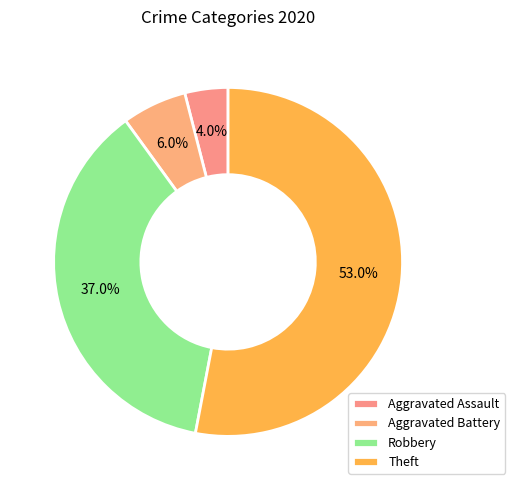

Does Theft represent more than half of the total?

Yes